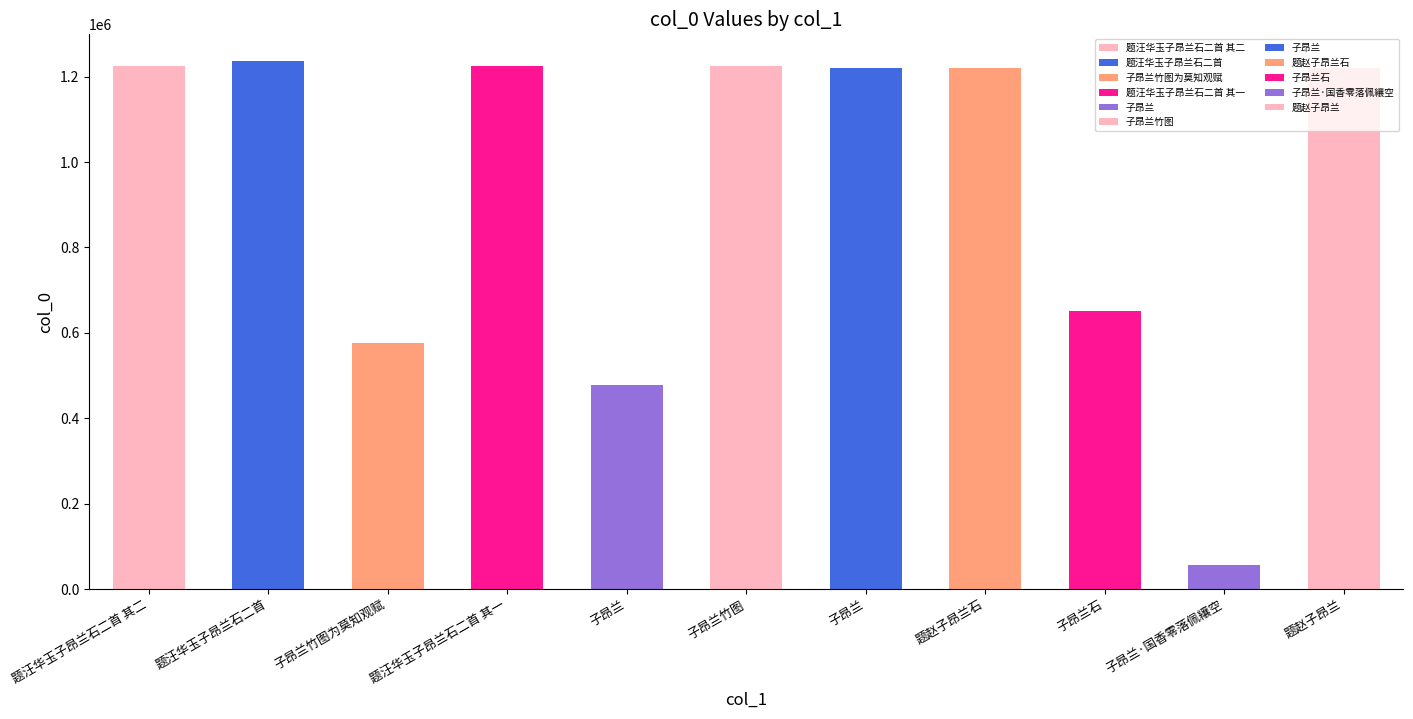

List the labels in order of value, smallest first.

子昂兰·国香零落佩纕空, 子昂兰, 子昂兰竹图为莫知观赋, 子昂兰石, 子昂兰, 题赵子昂兰, 题赵子昂兰石, 题汪华玉子昂兰石二首 其一, 题汪华玉子昂兰石二首 其二, 子昂兰竹图, 题汪华玉子昂兰石二首